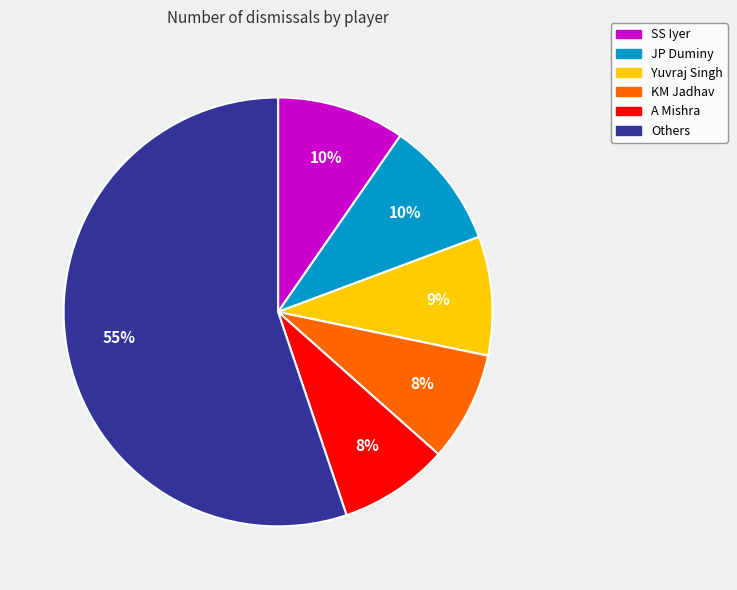

How many segments does this pie chart have?

6